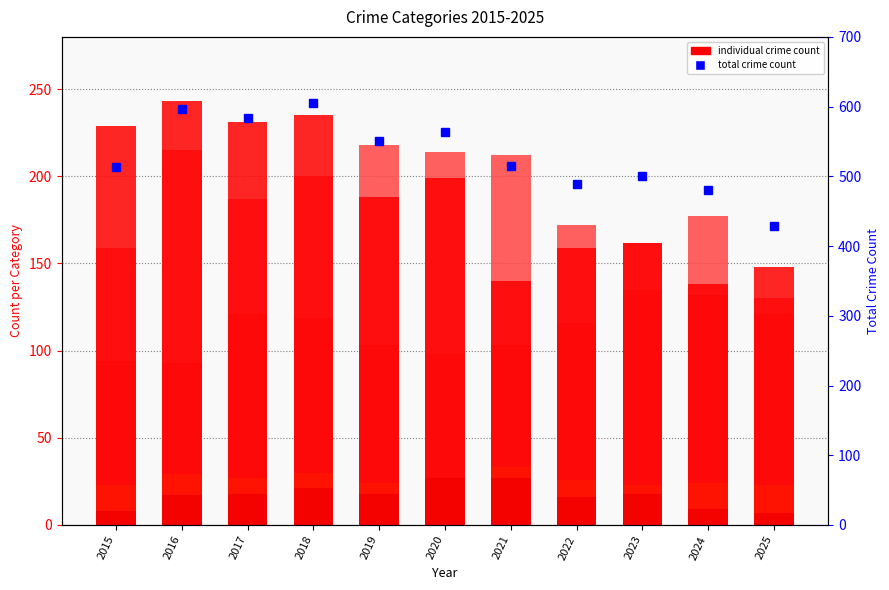

Is it true that Total equals 515 at 2021?

True